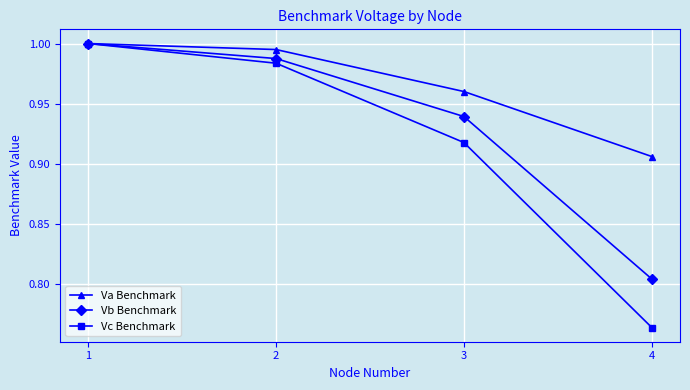

Where is Va Benchmark nearest to the value 0?

4